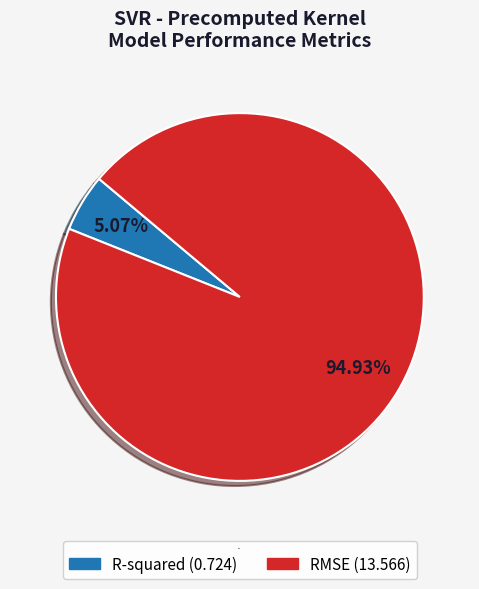

To the nearest percent, what portion does R-squared represent?

5%